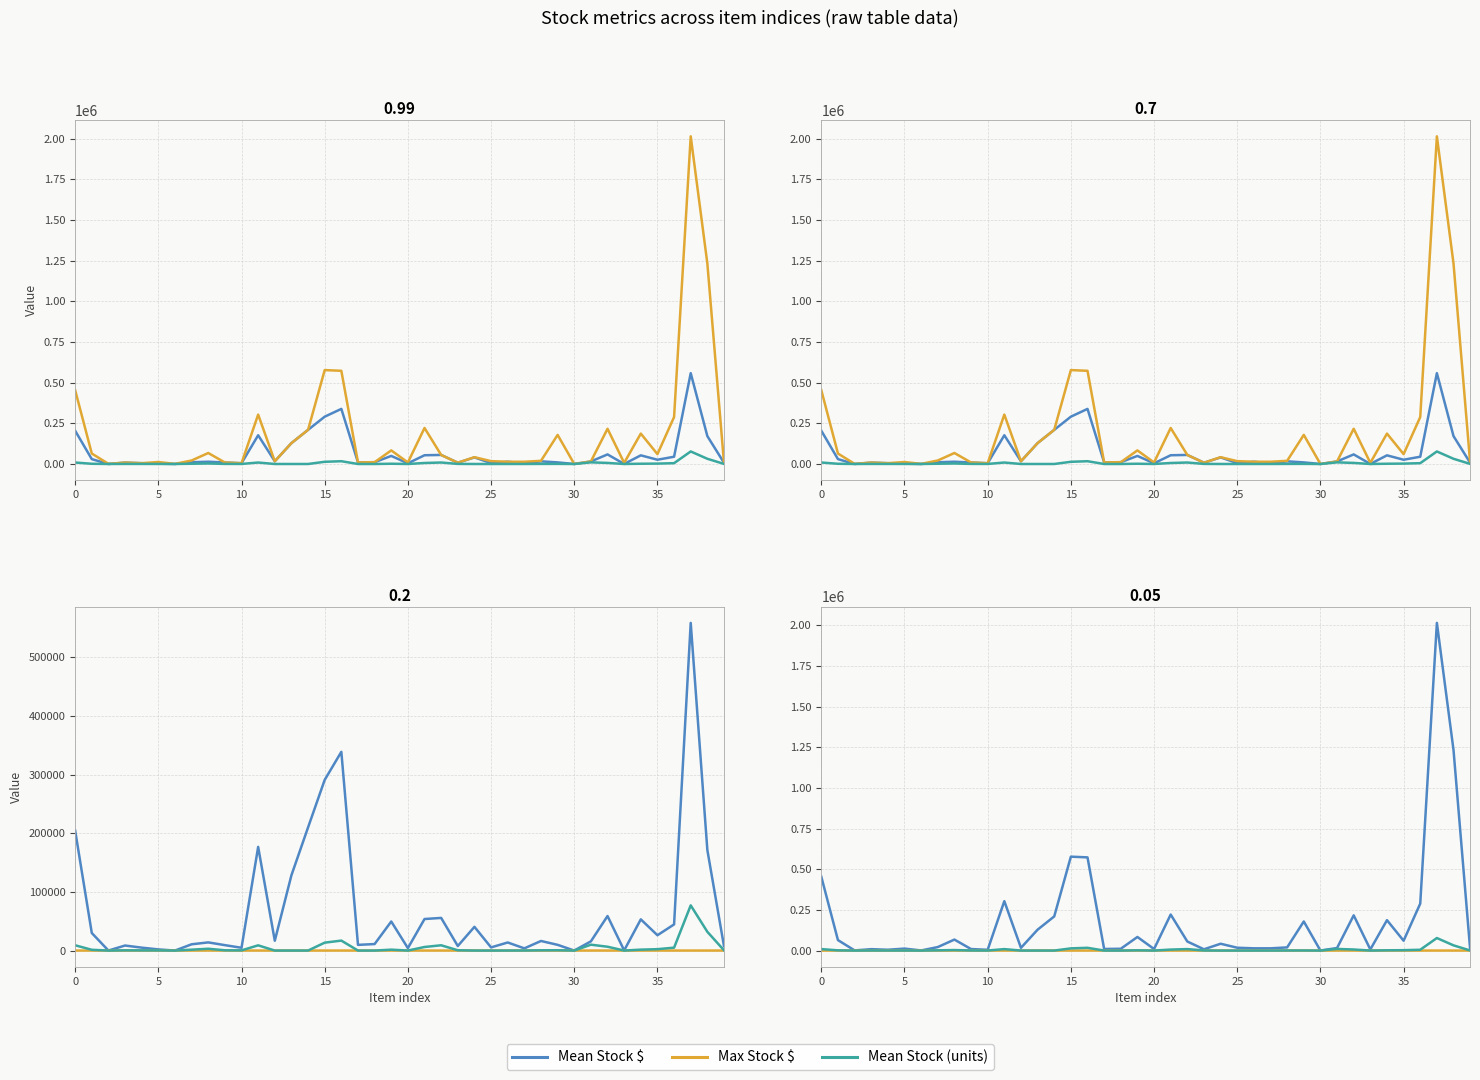

What is the value of the Max Stock $ point at the 21st from the left?

4968.0